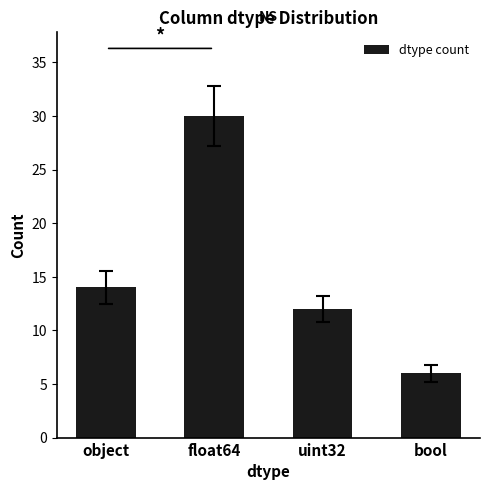

Rank the categories by value from highest to lowest.

float64, object, uint32, bool